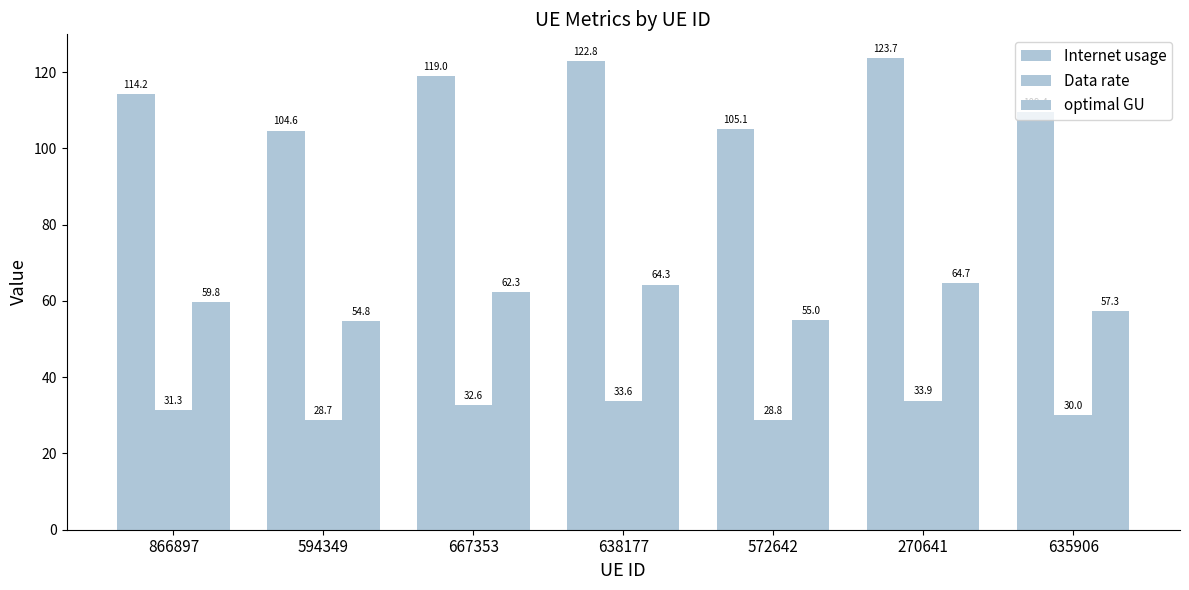

What is the maximum value shown in the chart?

123.7